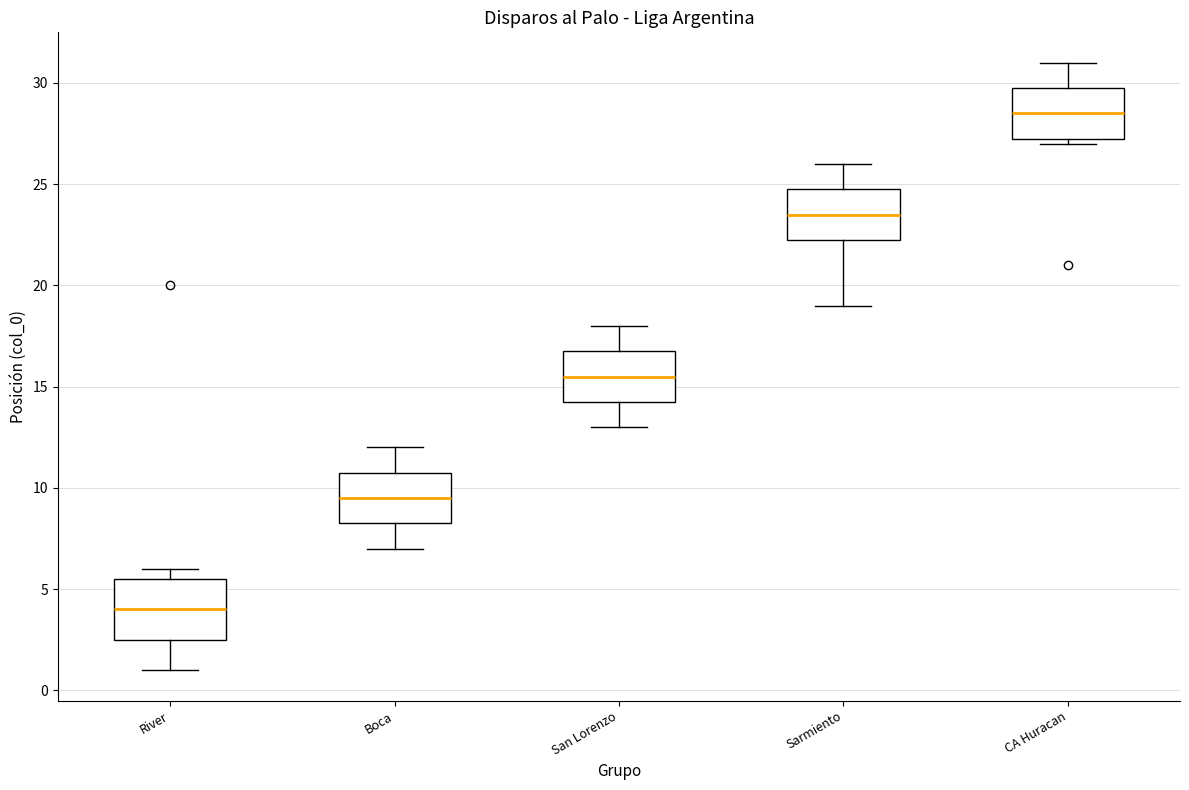

Where does the median line of the box for River sit on the y-axis? The values are not printed on the chart, so give them approximately, as read against the axis.

4.0